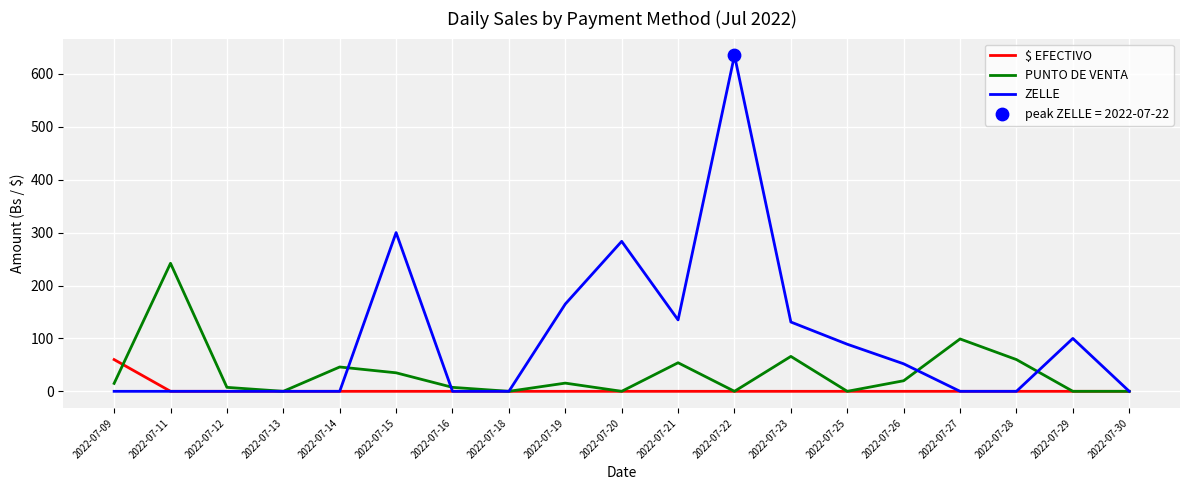

At which category is the sum across all series the highest?

2022-07-22